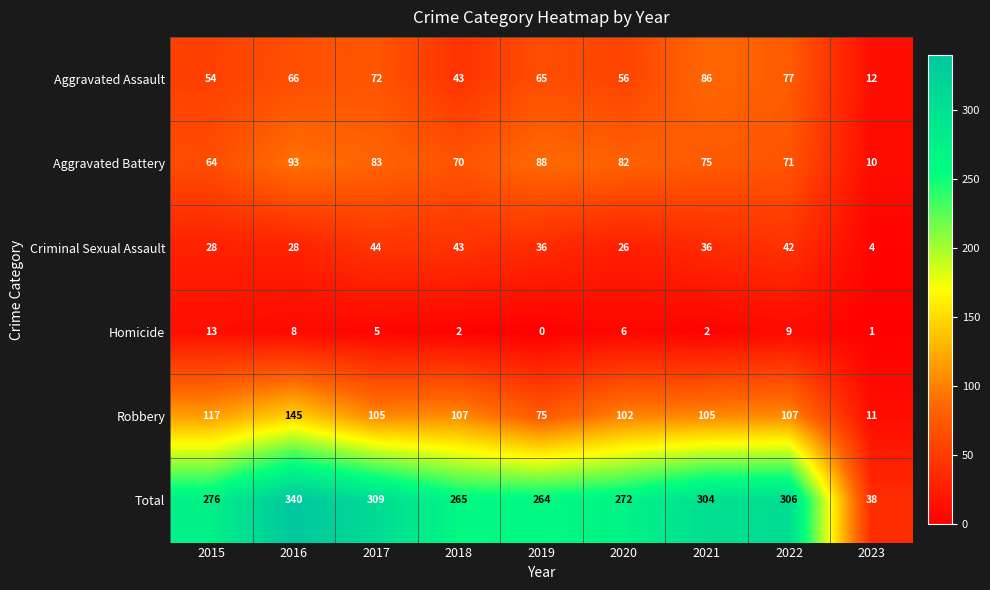

How many data points does each series have?

9